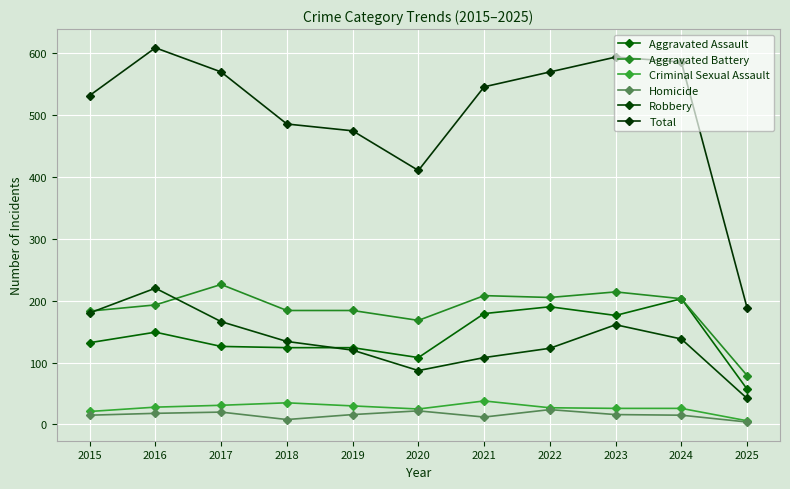

Which has a higher value, 2015 or 2023?

2023